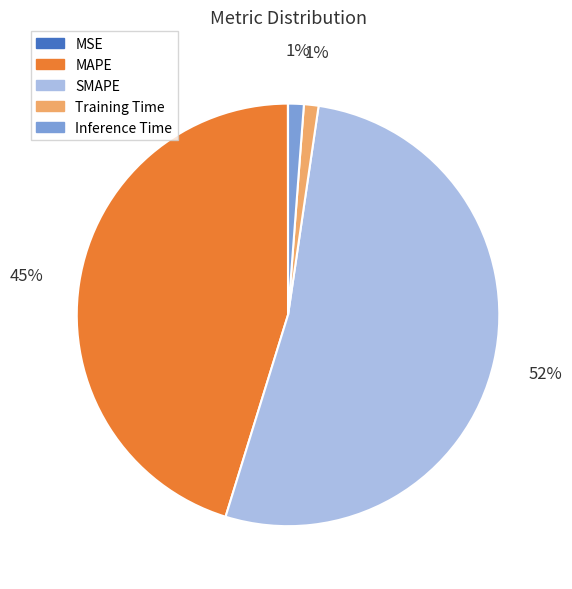

Is there any slice that represents more than half of the pie?

Yes